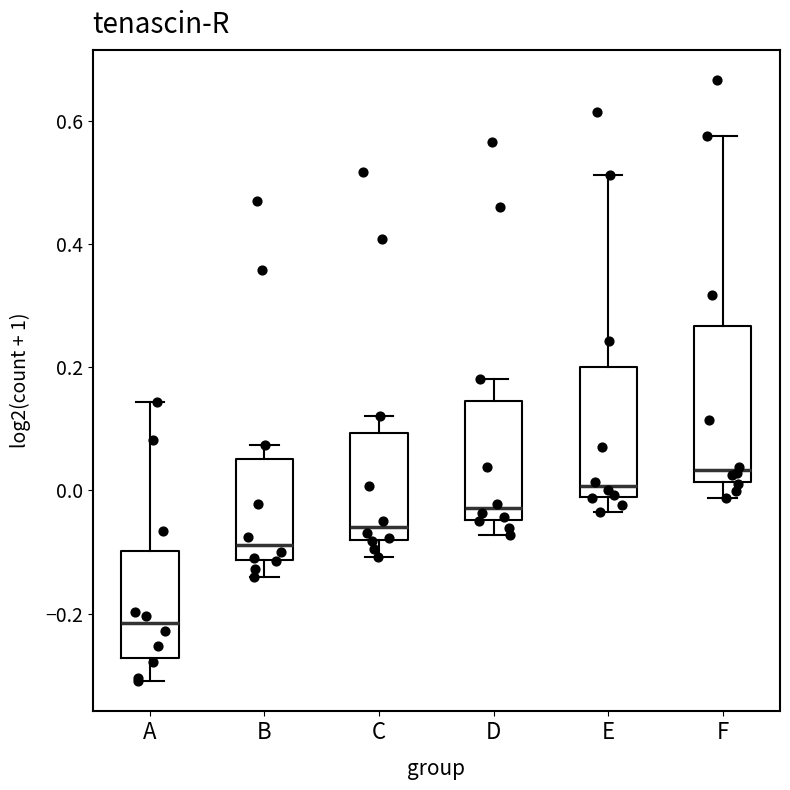

Which box has the lowest median line?

A